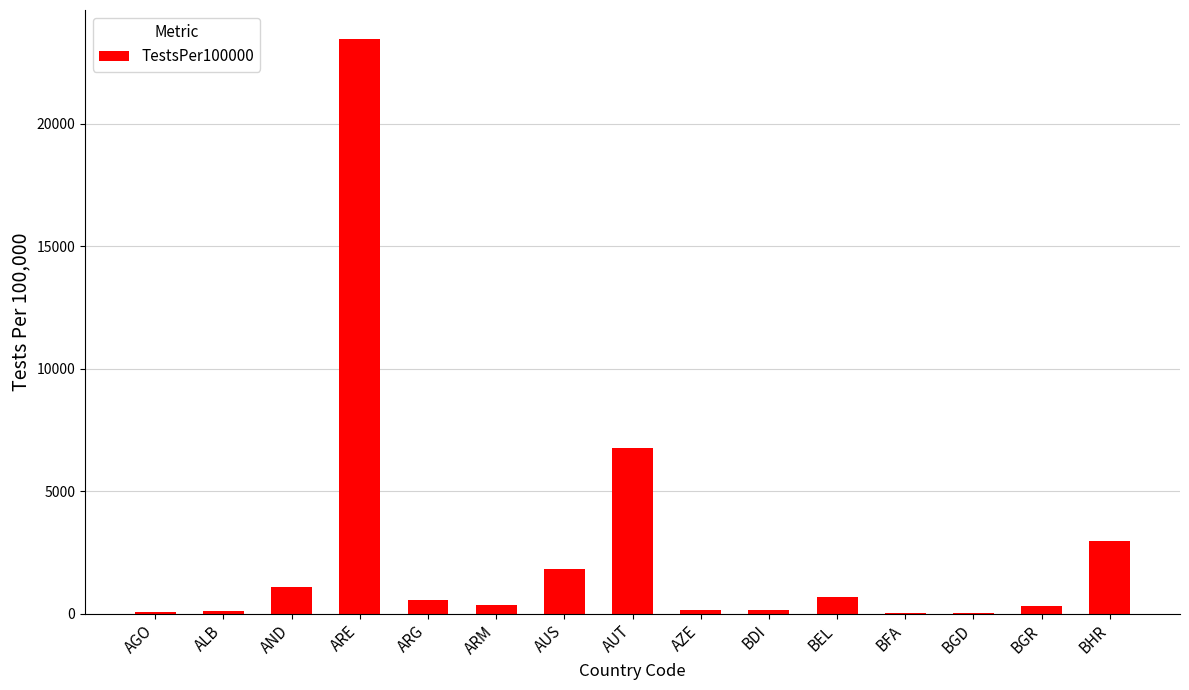

Read the value at AUS.

1812.4